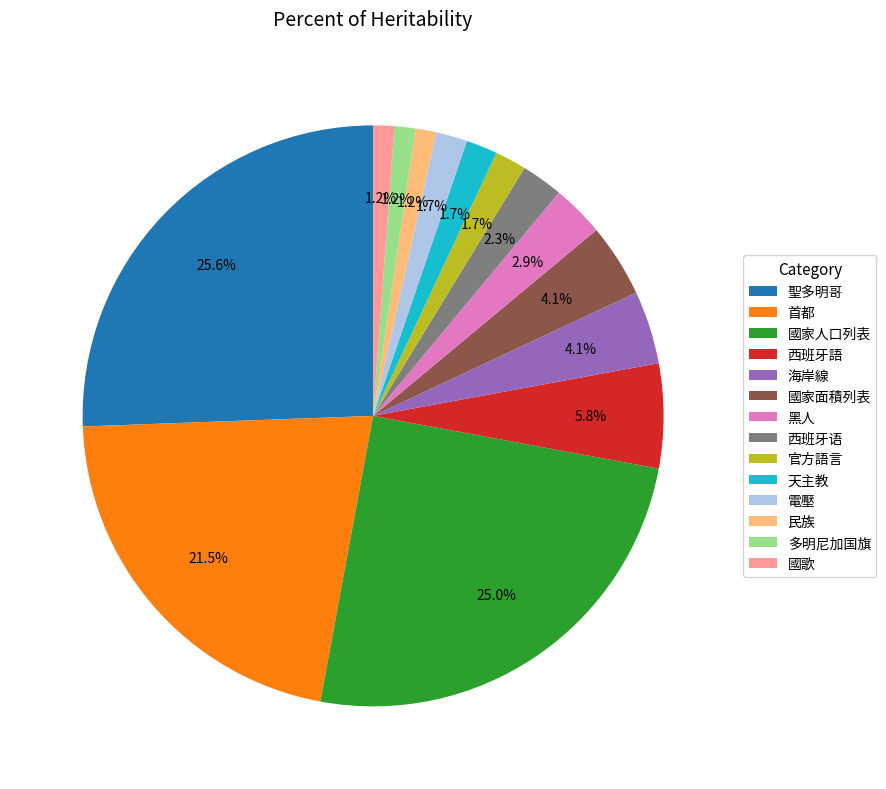

To the nearest percent, what is the average slice percentage?

7%